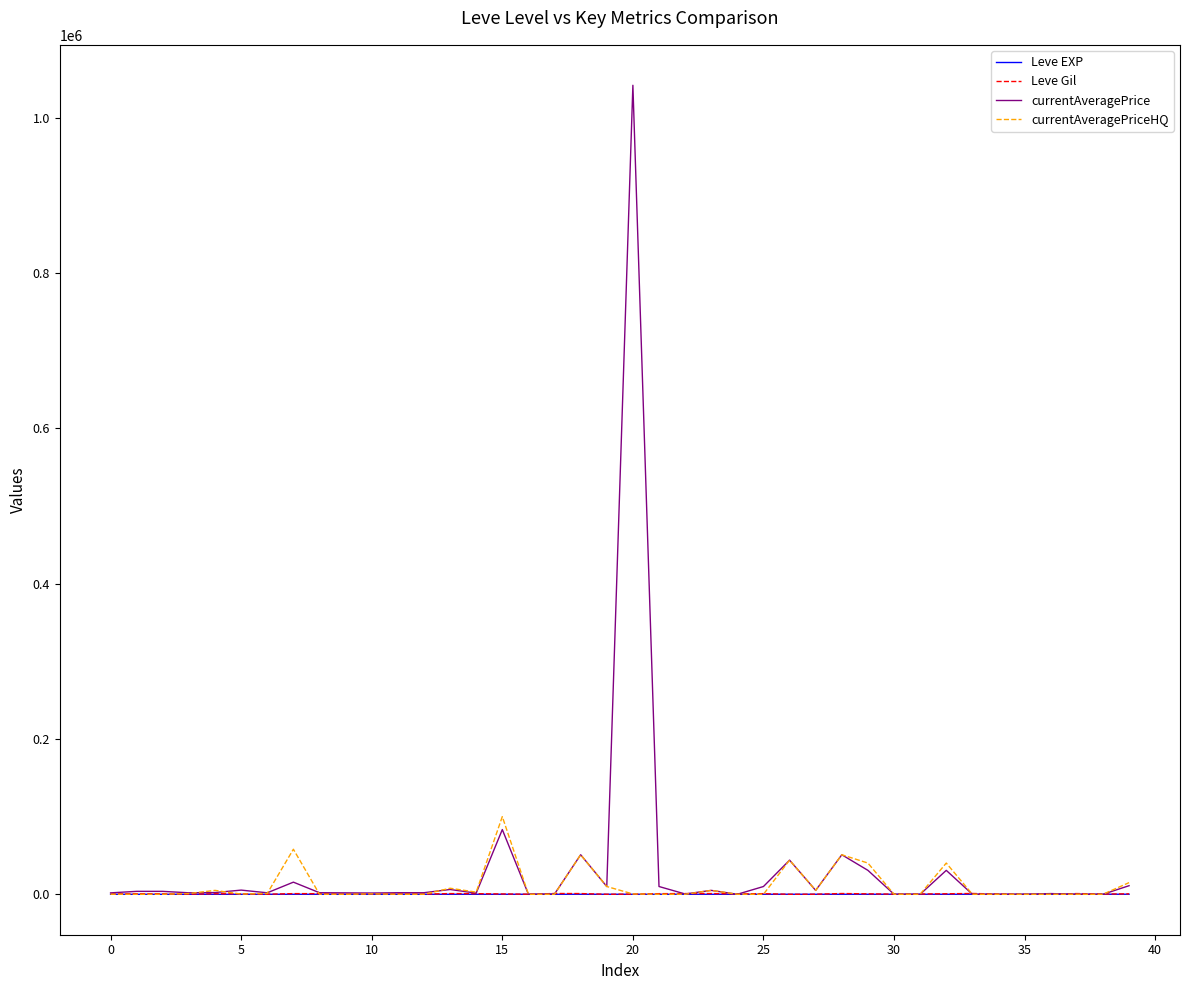

Which series has the widest spread of values?

currentAveragePrice